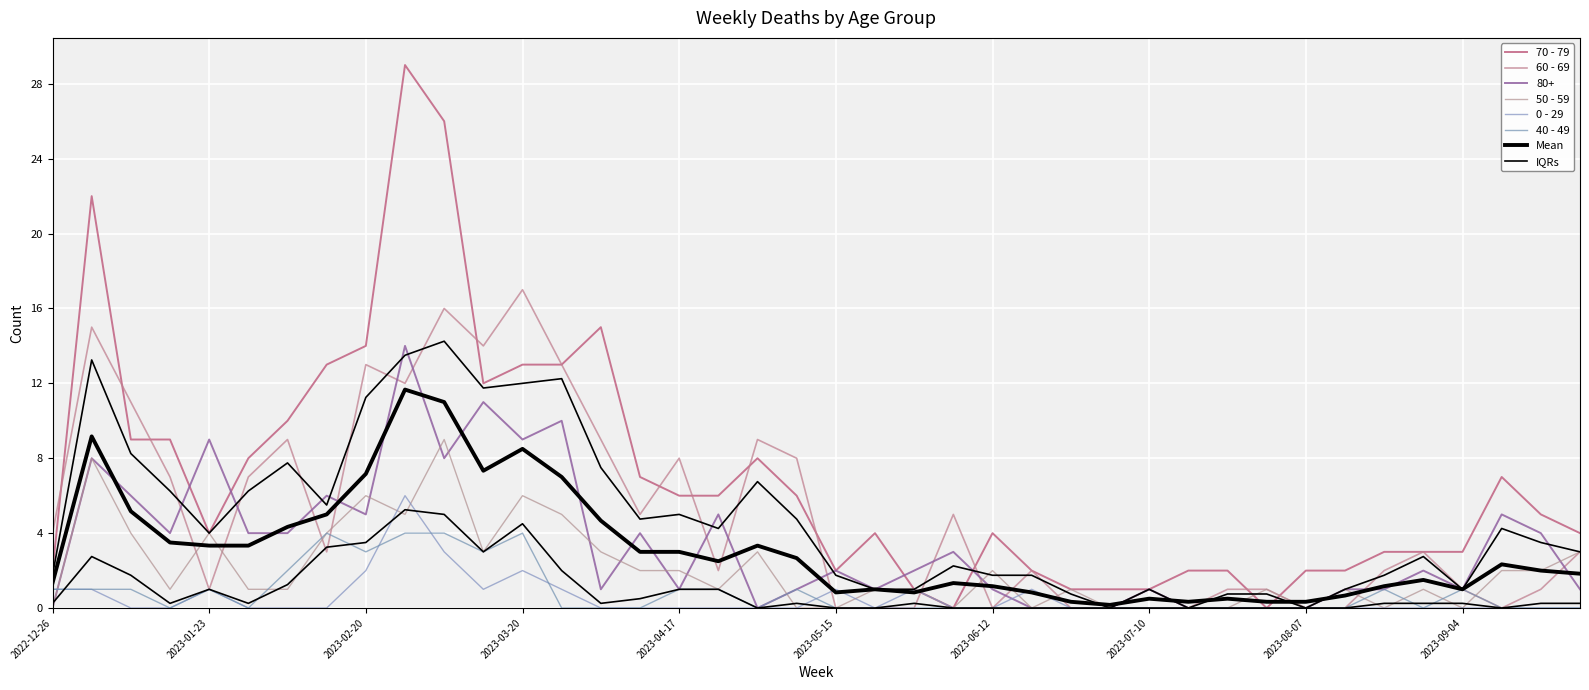

How many interior local peaks does the 80+ series have?

13